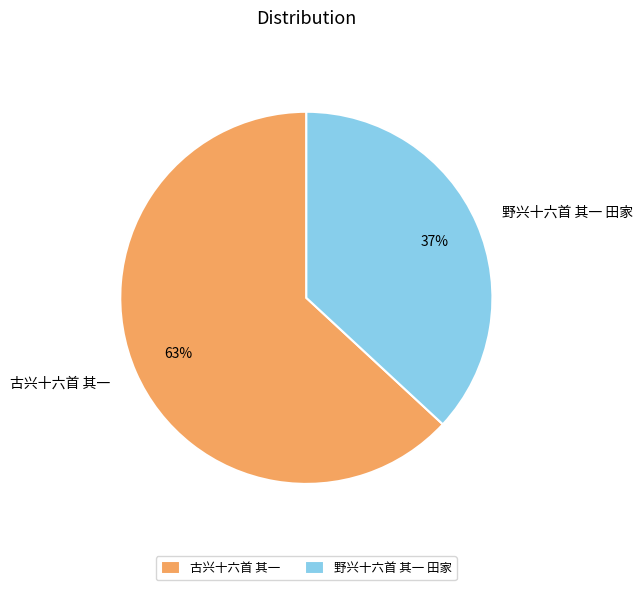

Is the sum of 古兴十六首 其一 and 野兴十六首 其一 田家 greater than half?

Yes